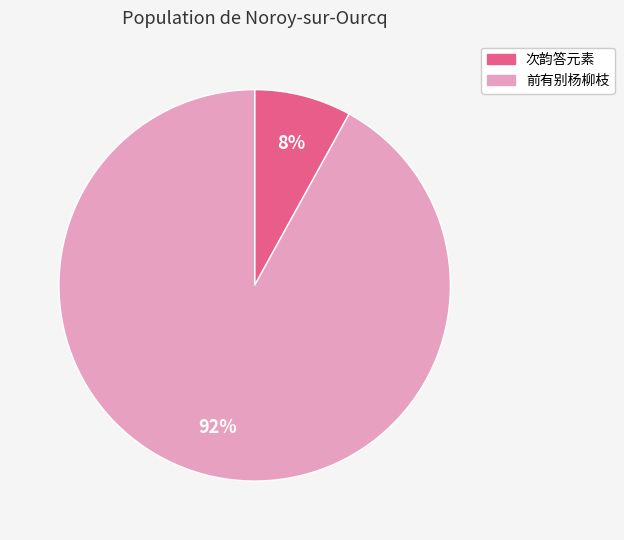

To the nearest percent, what is the difference between the largest and smallest slice percentages?

84%